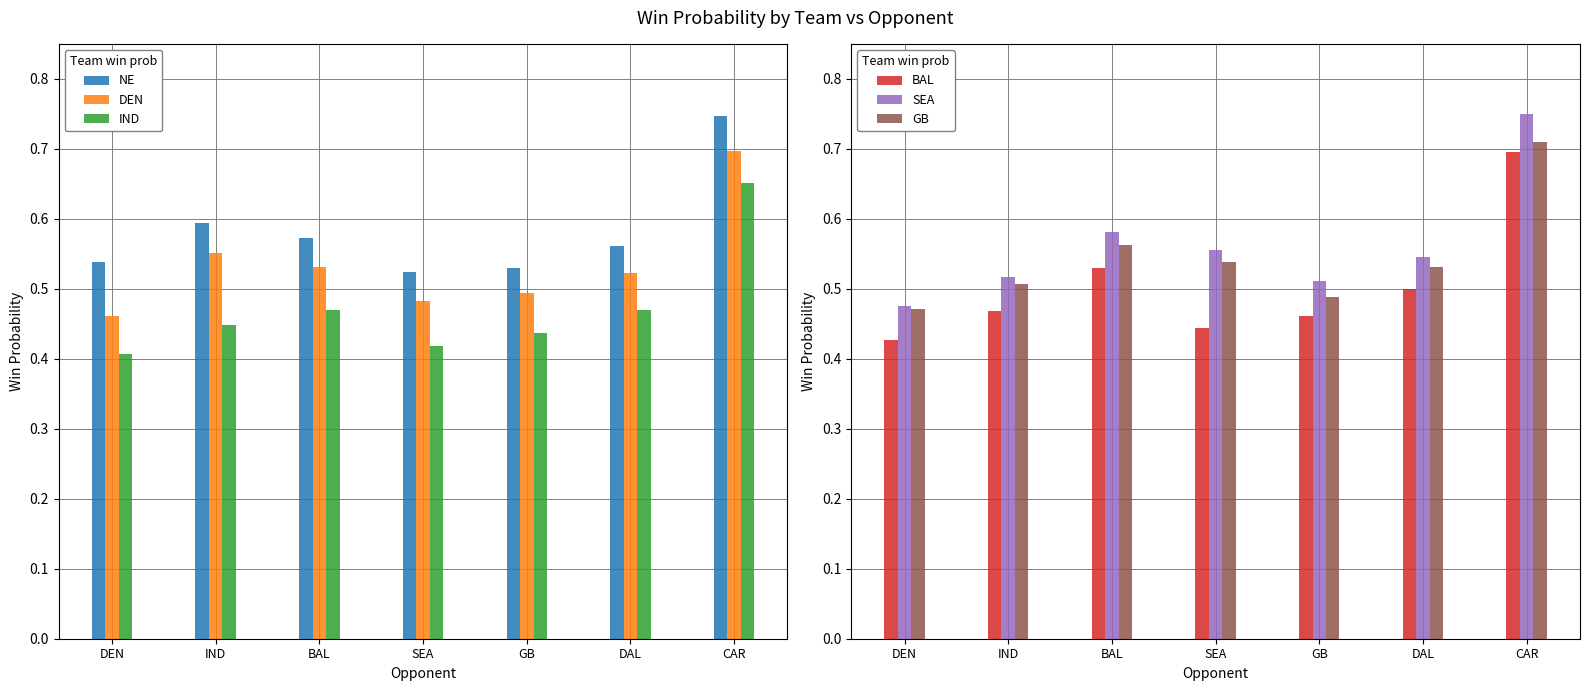

What is the approximate value of SEA at SEA?

0.6